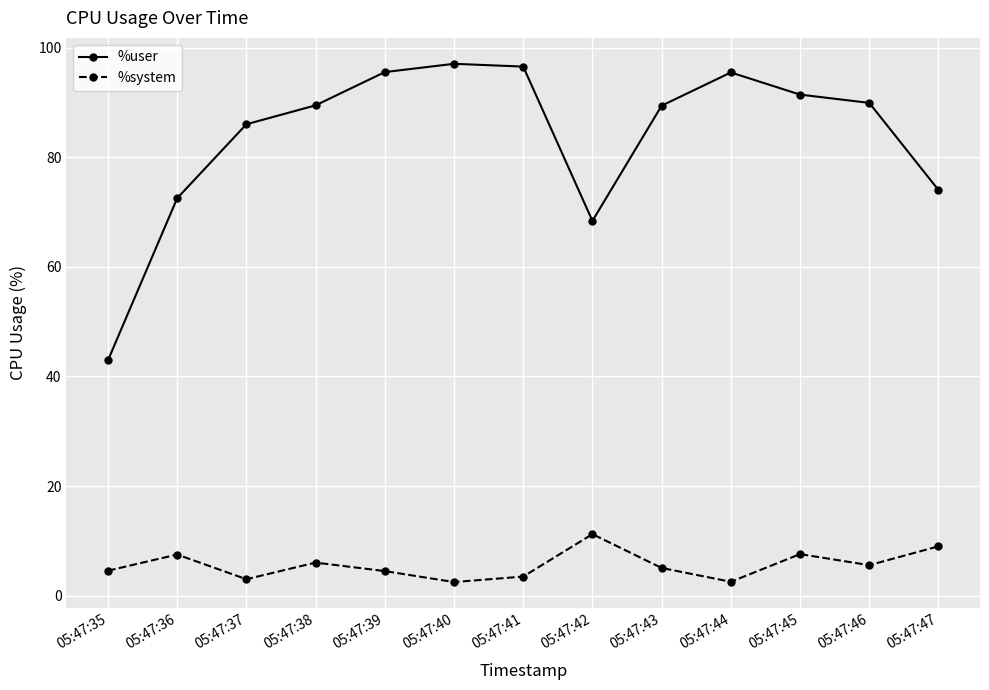

Is this an area chart (filled region under the line)?

No